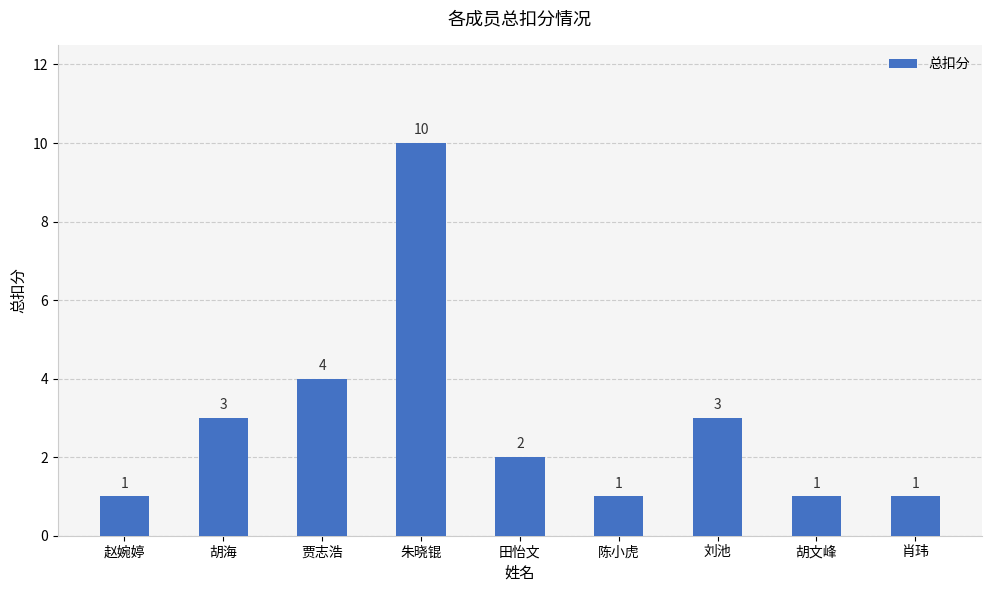

True or false: the data shows 0 at 陈小虎.

False